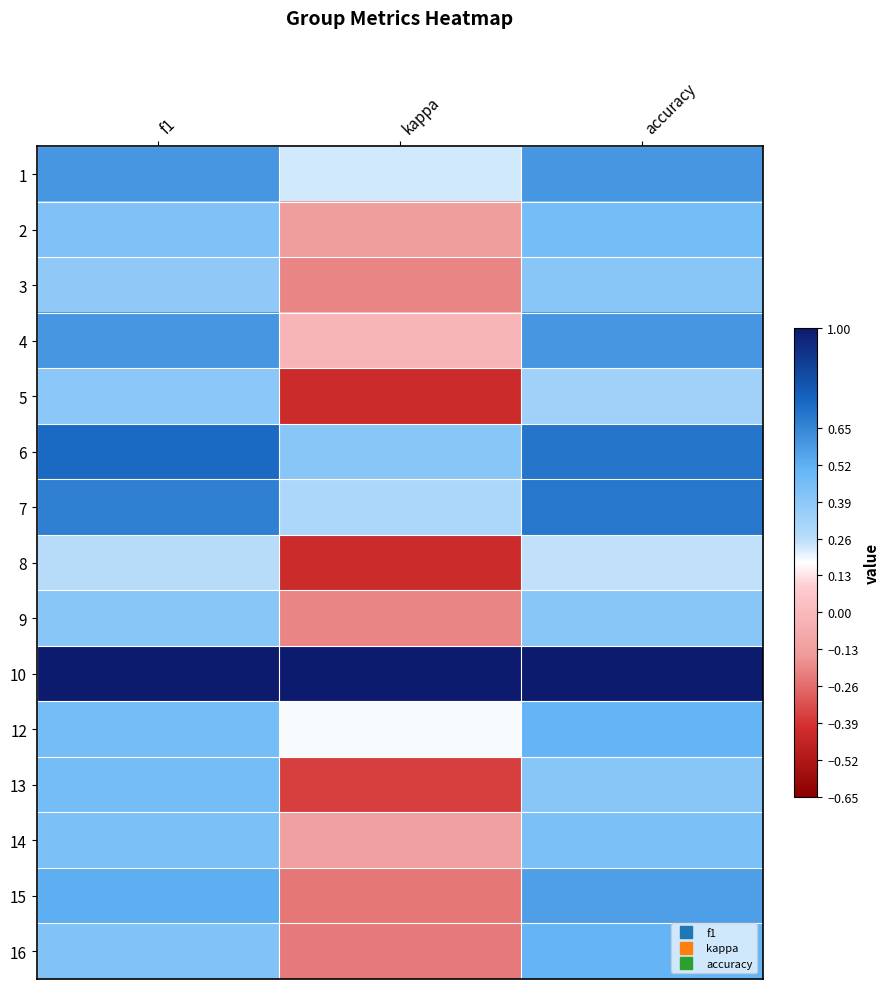

What is the total value across all series at kappa?

-0.2